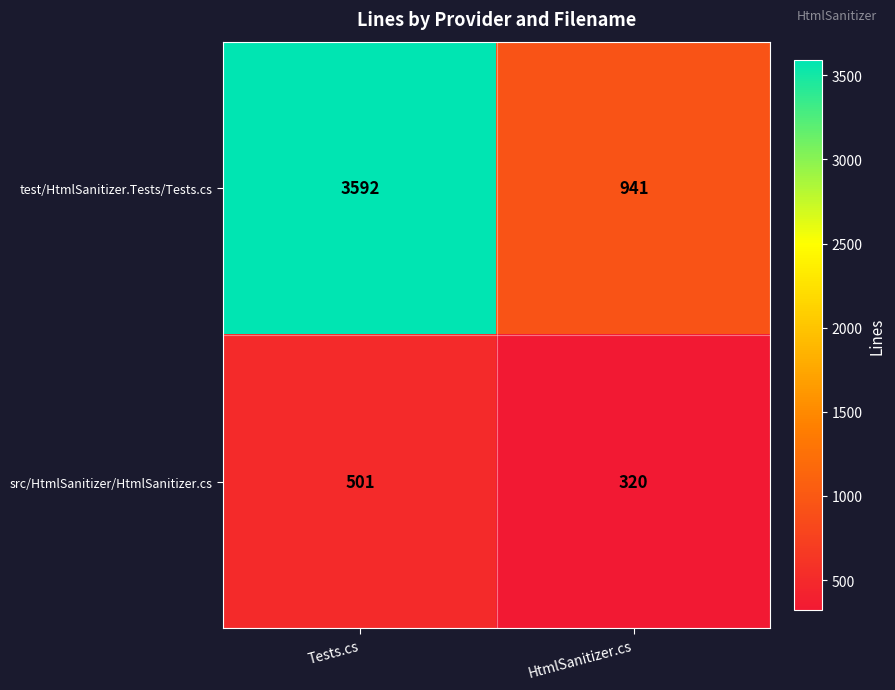

Reading left to right, list all the values displayed in this chart.

test/HtmlSanitizer.Tests/Tests.cs: 3592	941
src/HtmlSanitizer/HtmlSanitizer.cs: 501	320